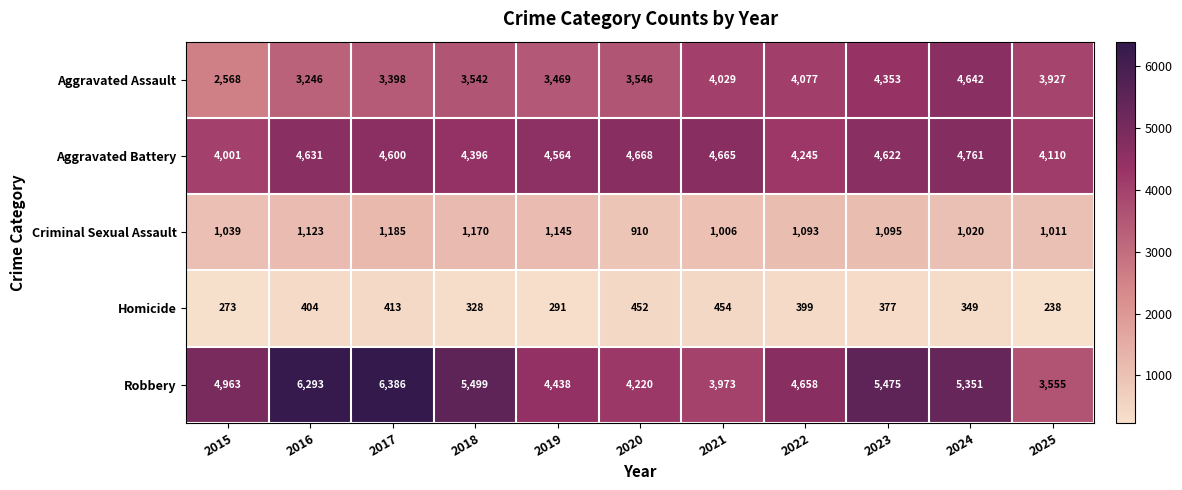

Which category has the highest value across all series?

2017